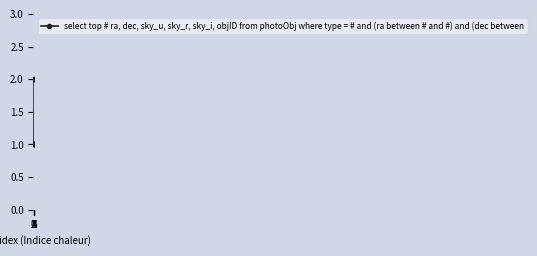

Reading left to right, transcribe all the data shown in this chart.

0=1	1=1	2=1	3=1	4=2	5=2